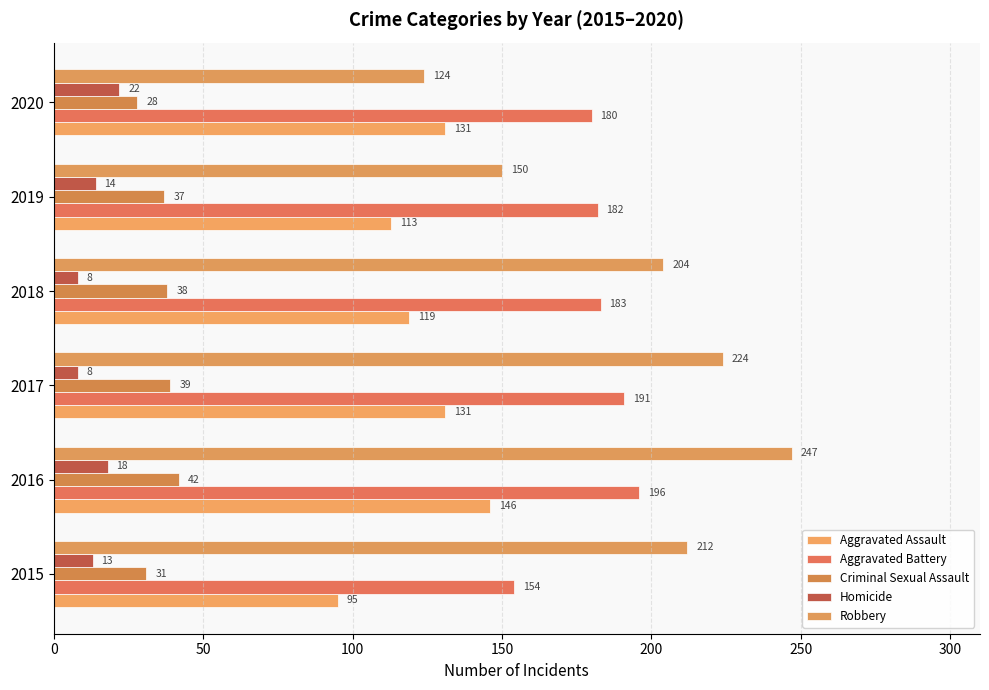

How many data points in Aggravated Battery are less than 183?

3